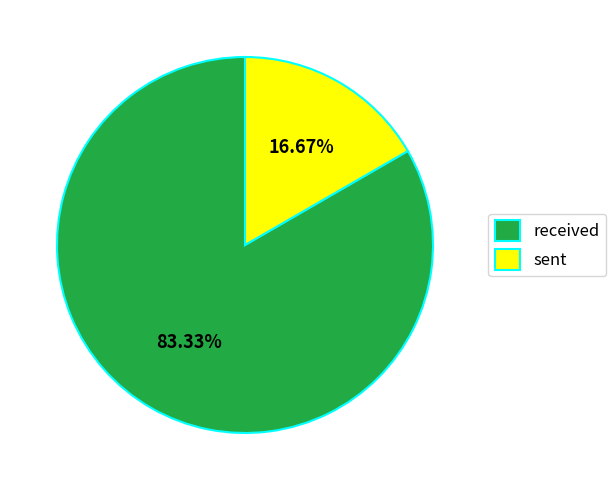

Between received and sent, which is larger?

received